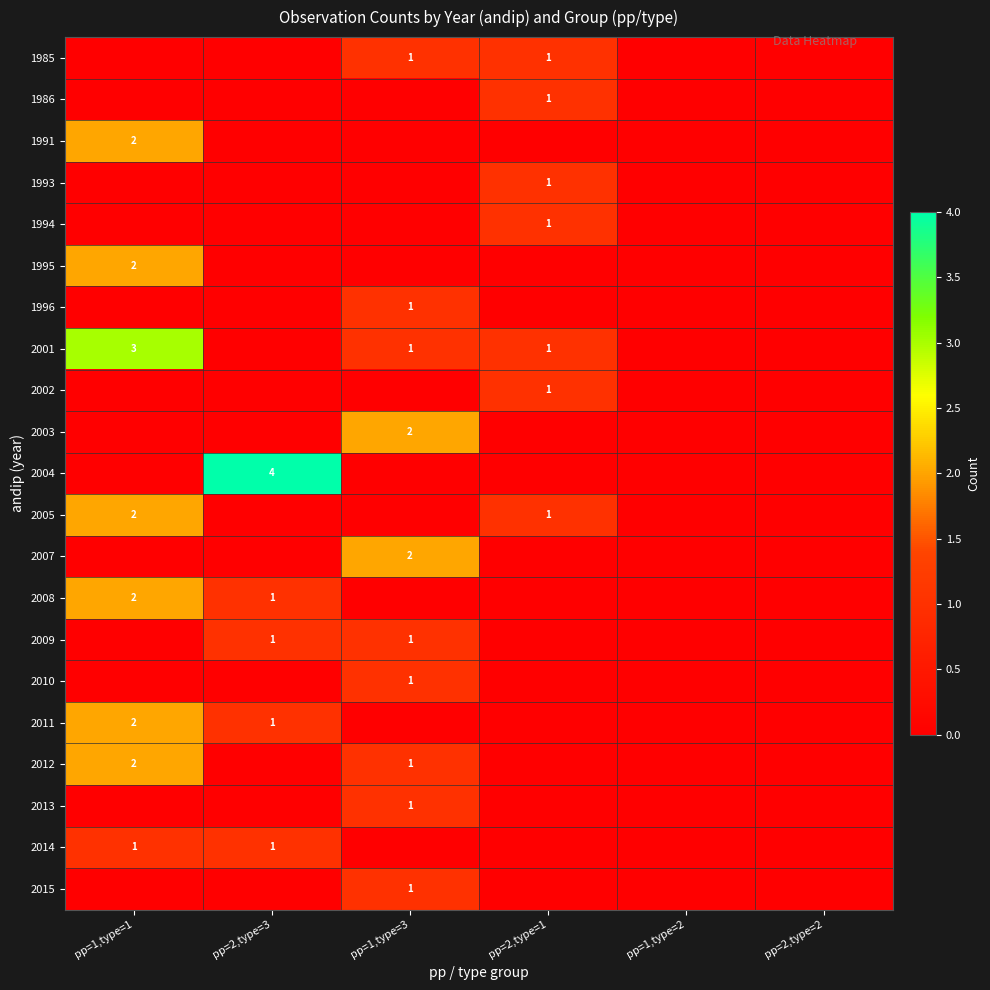

The 2007 series shows 3 at pp=1,type=3. True or false?

False